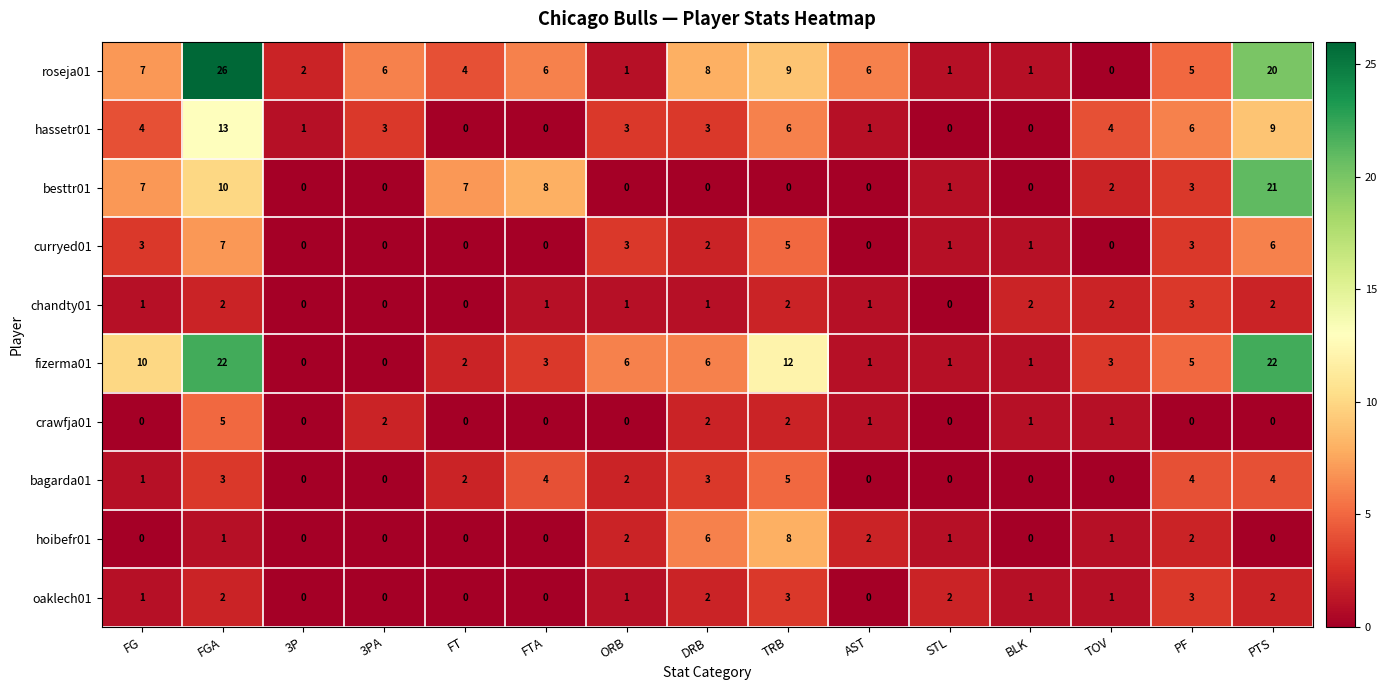

Between ORB and PF, which series saw the biggest shift?

roseja01